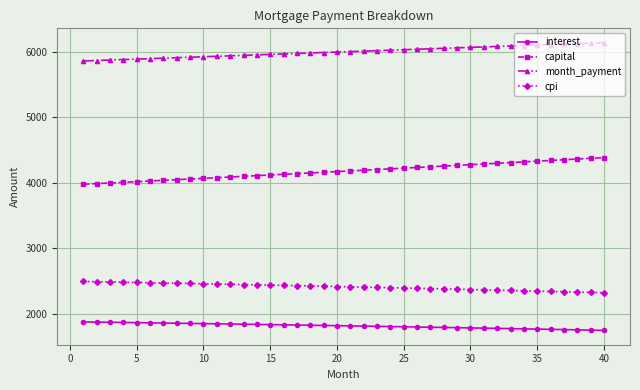

Which series has the largest total across all categories?

month_payment